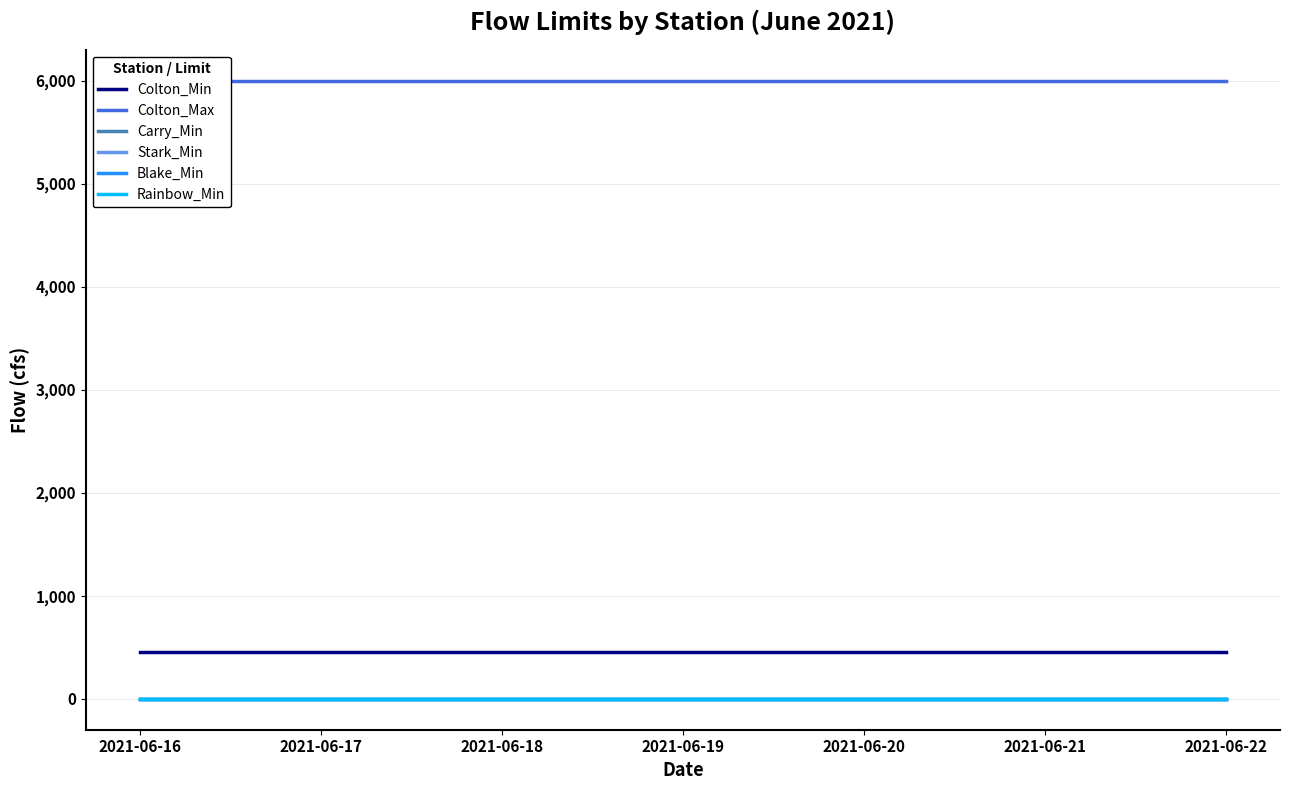

How many categories are shown in the chart?

7